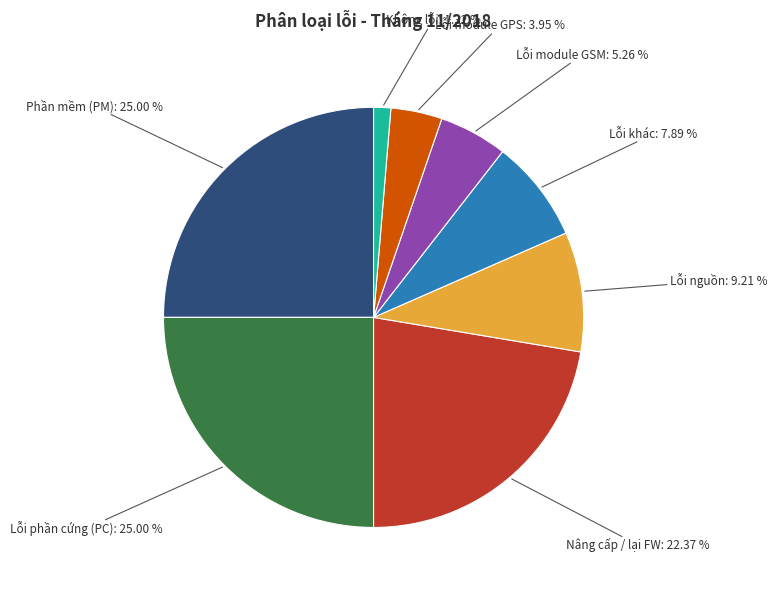

Is there any slice that represents more than half of the pie?

No